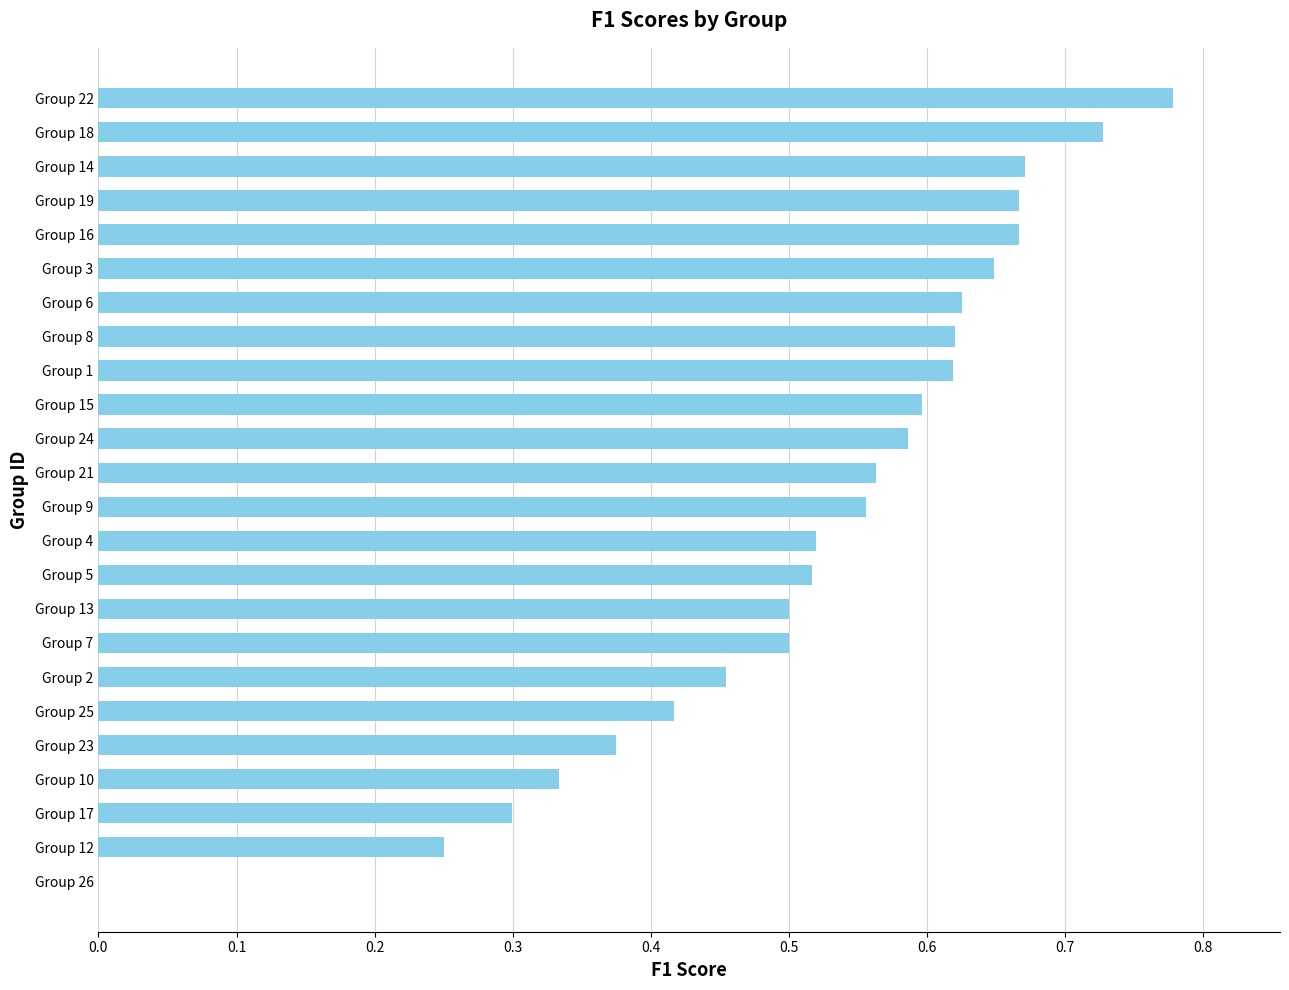

What is the change in value from Group 9 to Group 6?

+0.1